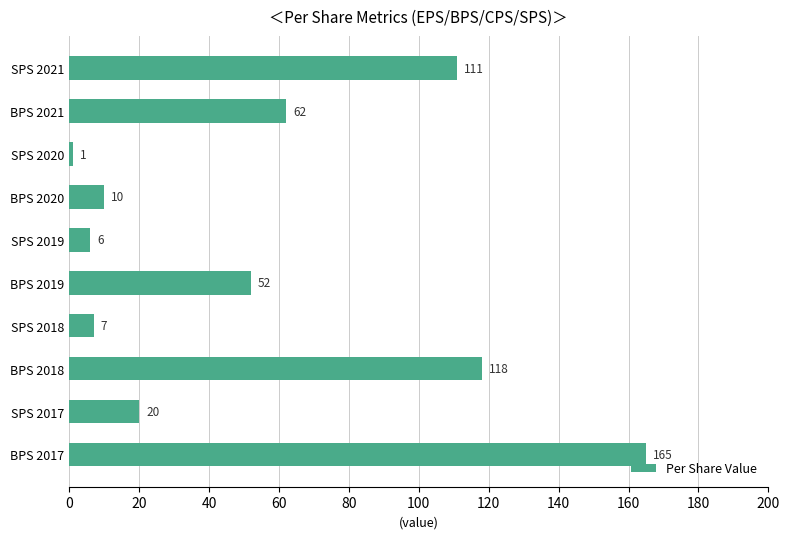

Does the chart contain stacked bars?

No